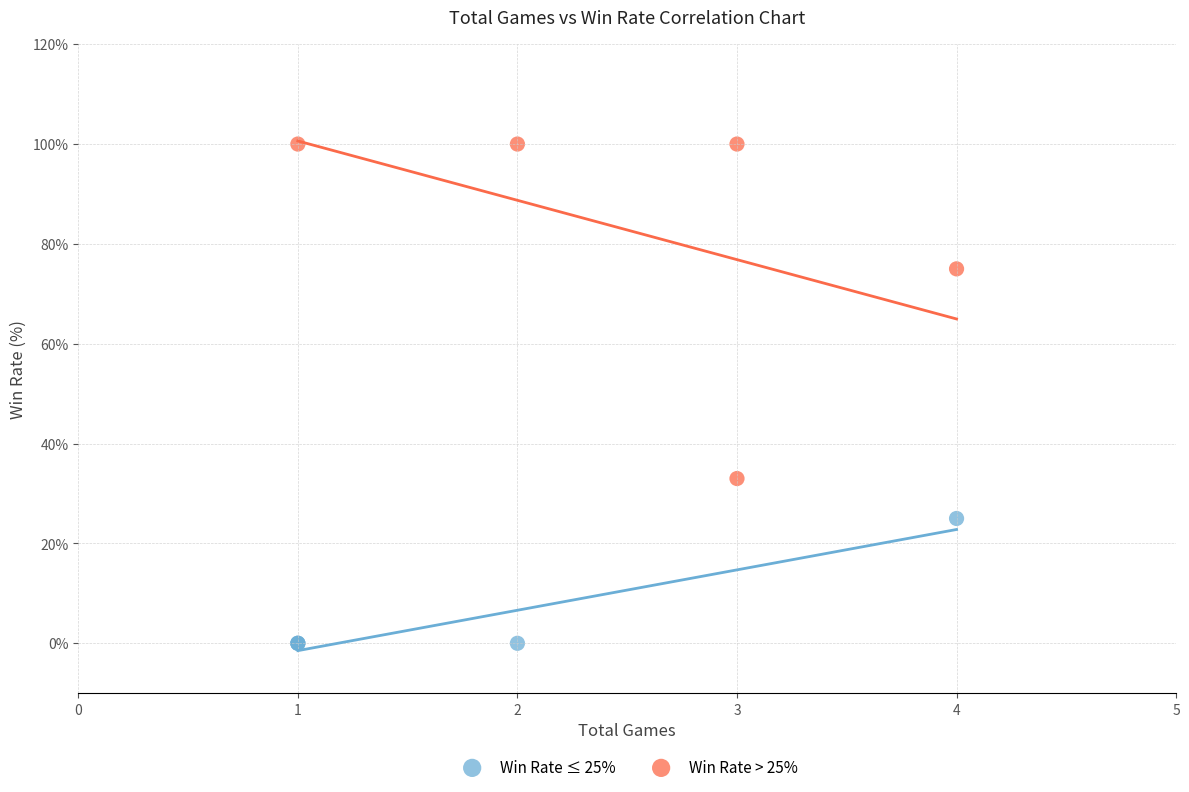

Which series contains the highest Y value?

Win Rate > 25%